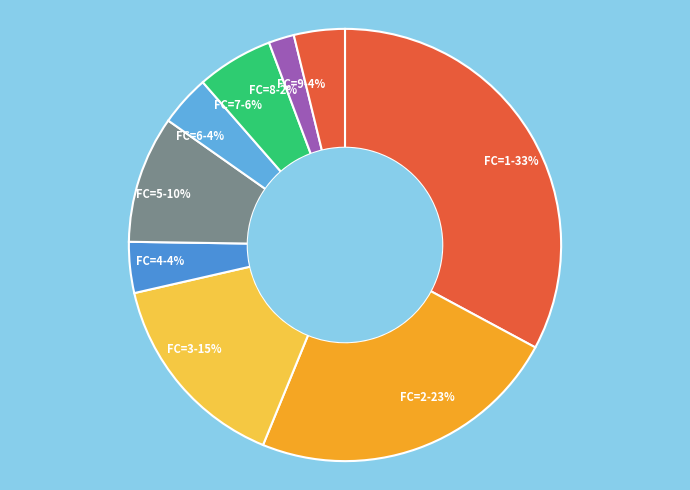

To the nearest percent, what is the average slice percentage?

11%